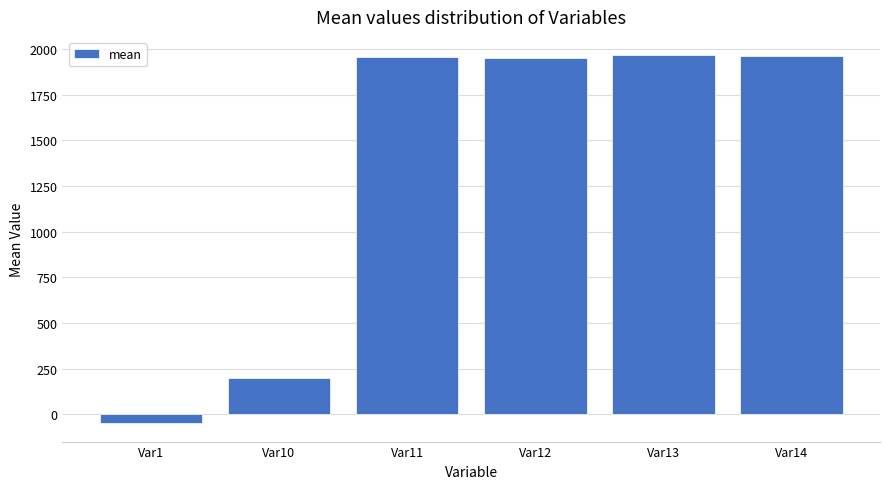

How many data points are less than 1954?

3